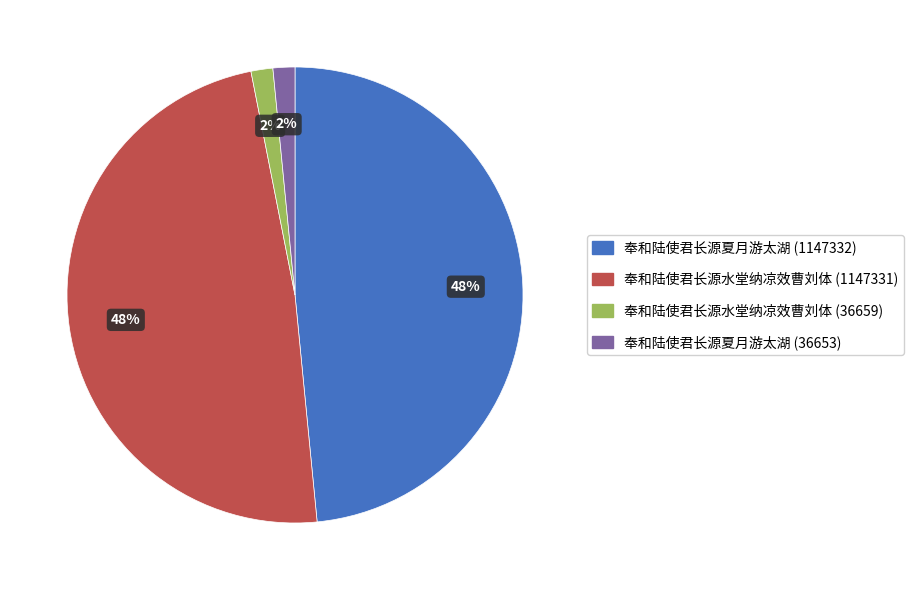

To the nearest percent, what is the combined percentage of 奉和陆使君长源水堂纳凉效曹刘体 (36659) and 奉和陆使君长源夏月游太湖 (1147332)?

50%